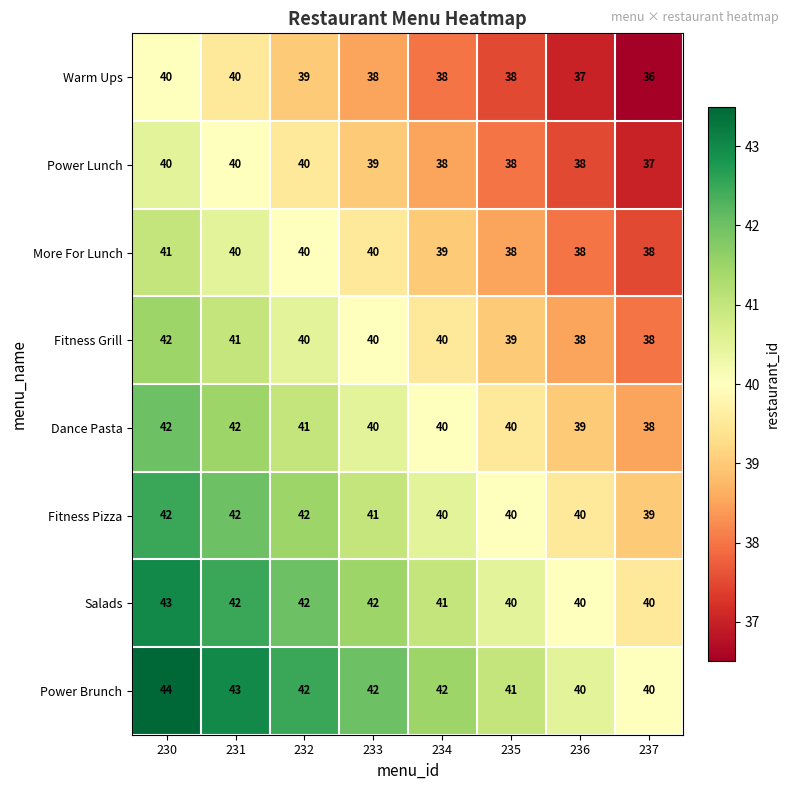

Is it true that Dance Pasta equals 66 at 232?

False